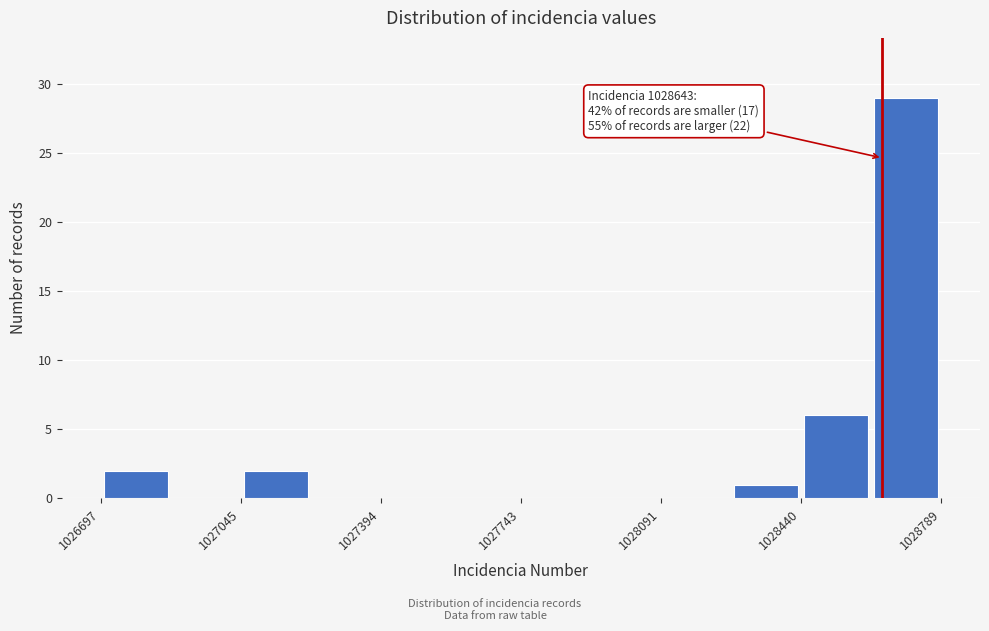

Around what value on the x-axis is the tallest bar? Give the approximate position of its centre, as read against the axis.

1028700